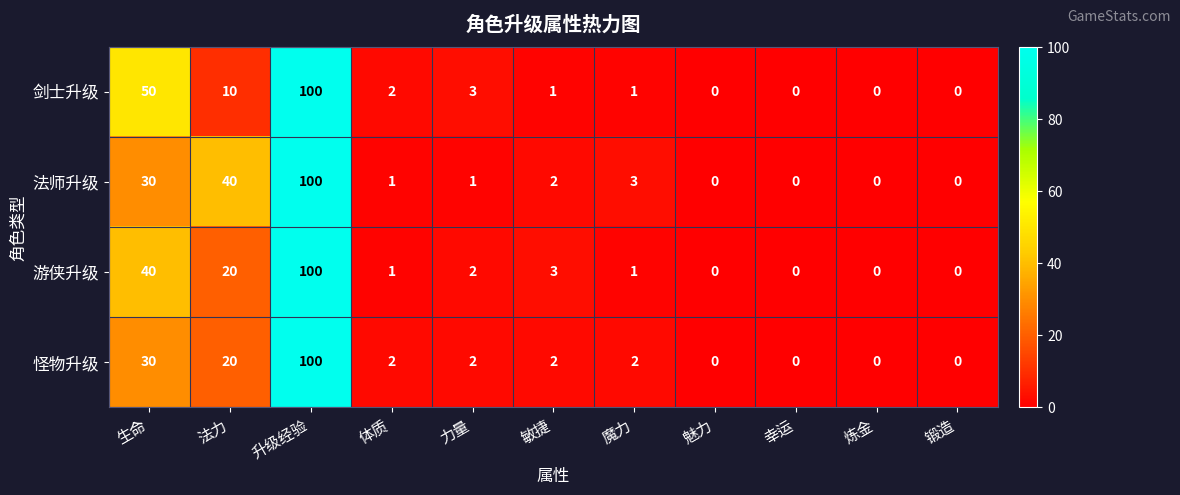

The 游侠升级 series shows 100 at 升级经验. True or false?

True